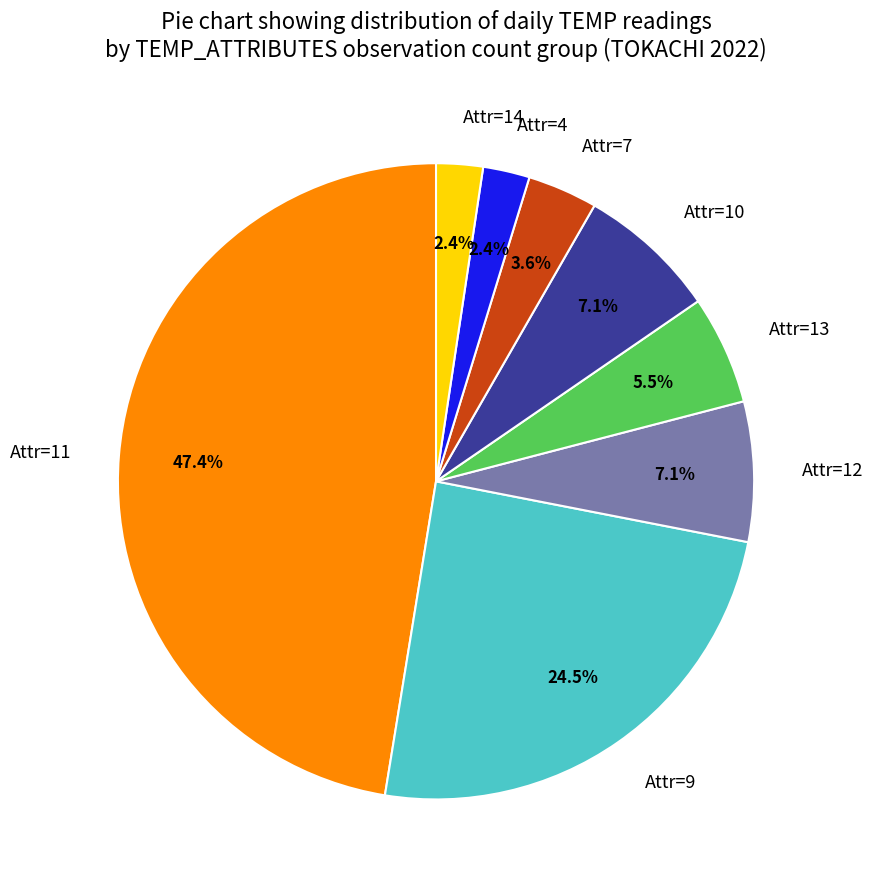

What is the largest slice in the pie chart?

Attr=11